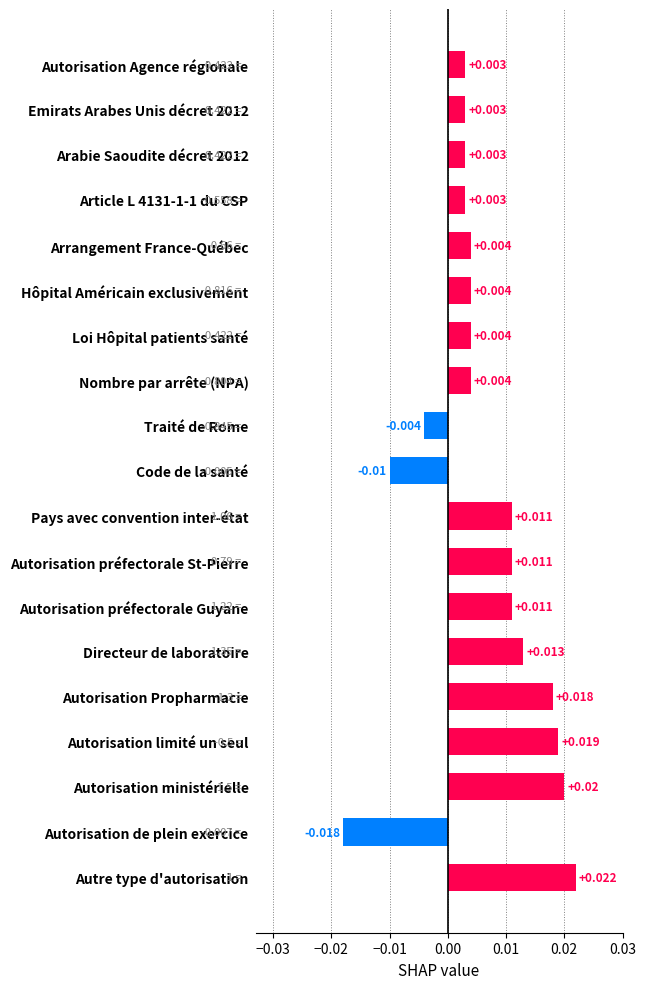

Which has a higher value, Autorisation ministérielle or Autorisation Propharmacie?

Autorisation ministérielle